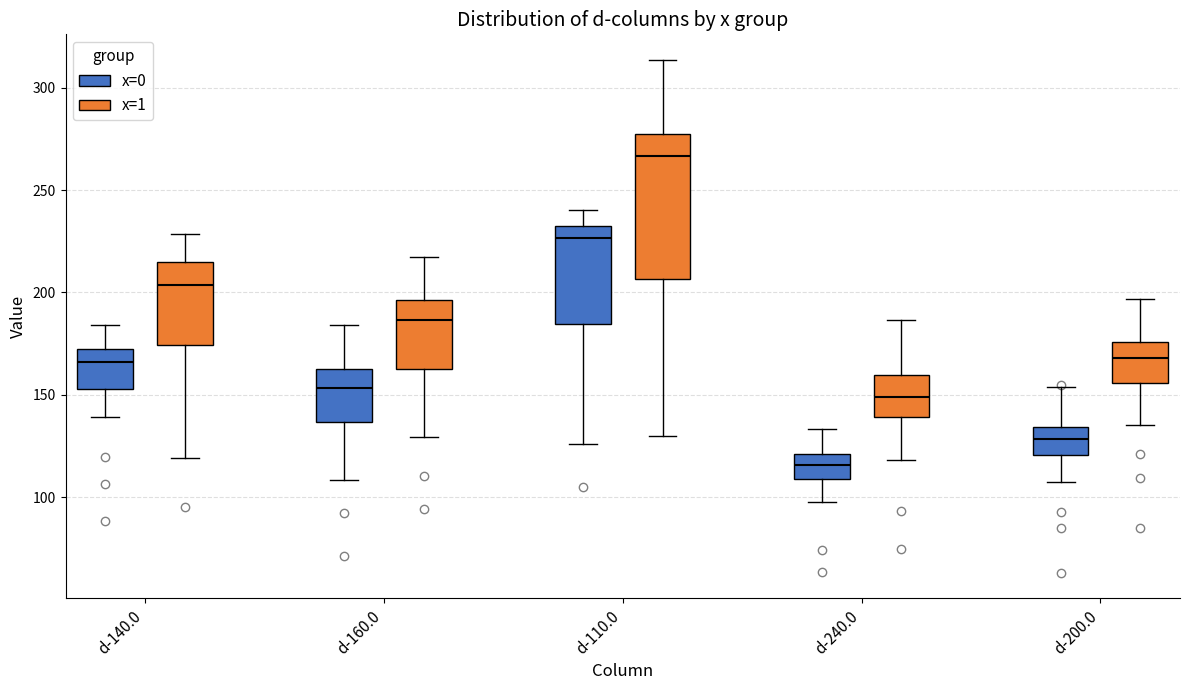

Where does the upper whisker of the box for d-160.0 (x=1) end on the y-axis? The values are not printed on the chart, so give them approximately, as read against the axis.

215